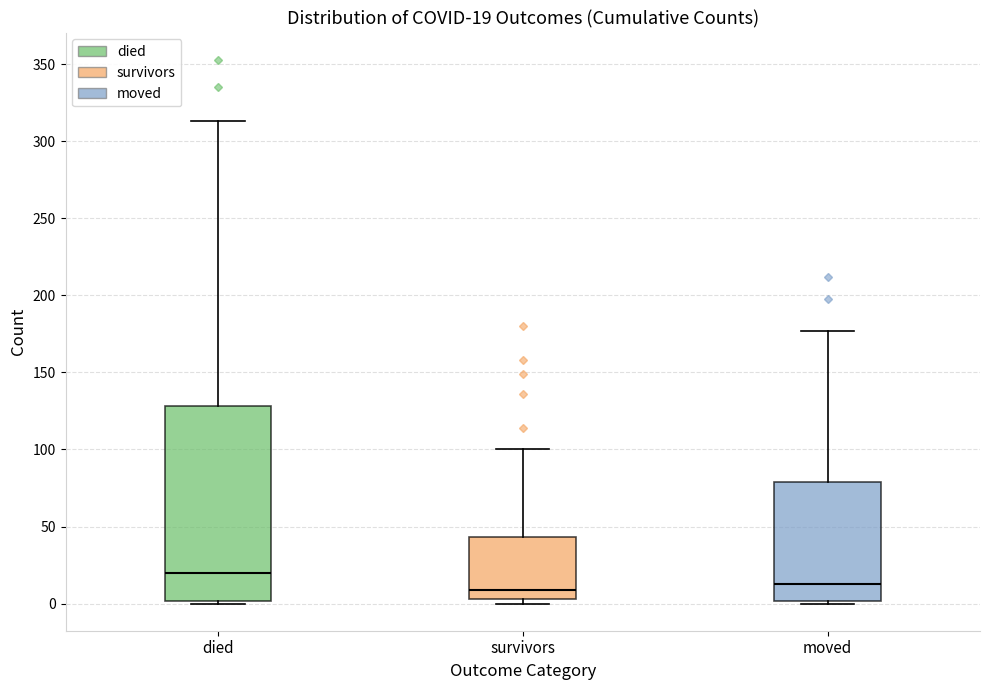

Which box is the tallest, from its lower edge to its upper edge?

died